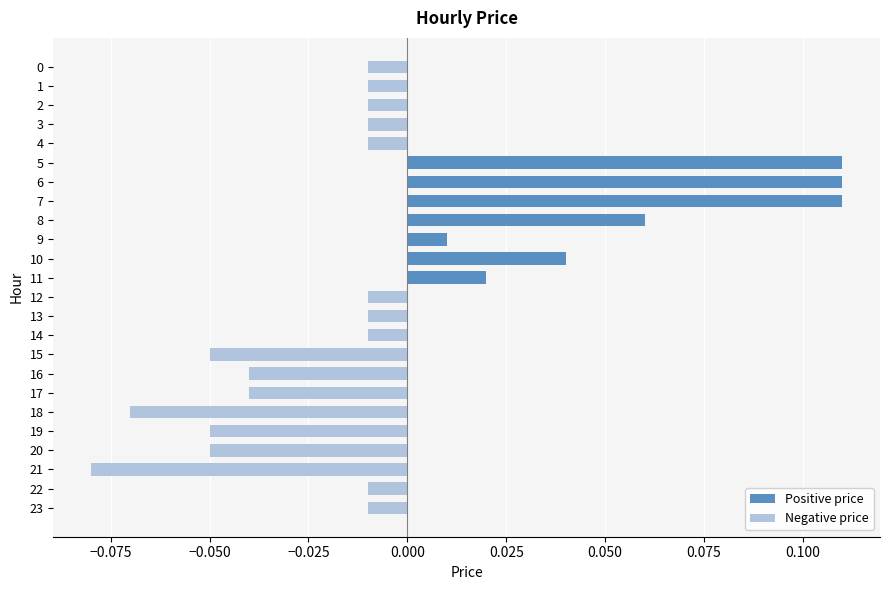

What is the maximum value shown in the chart?

0.1